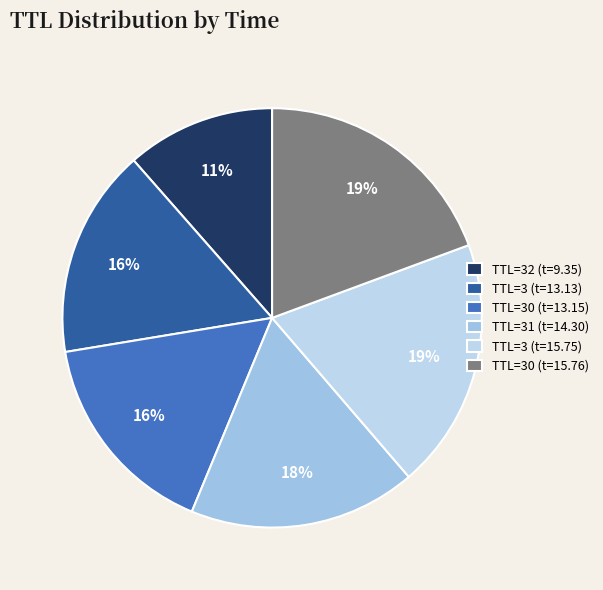

Which slice is the largest?

30